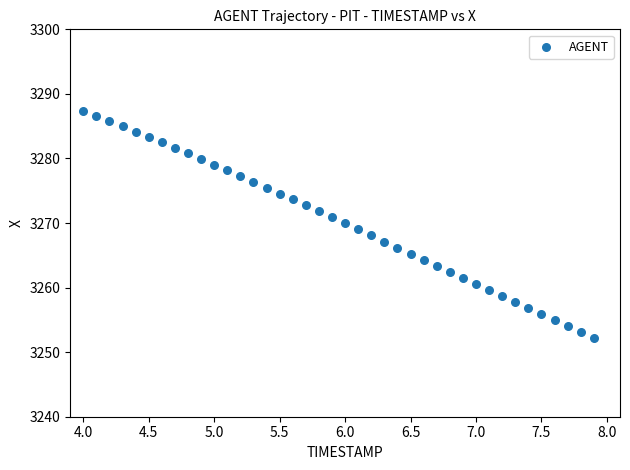

What is the range of Y values (max minus min)?

35.2